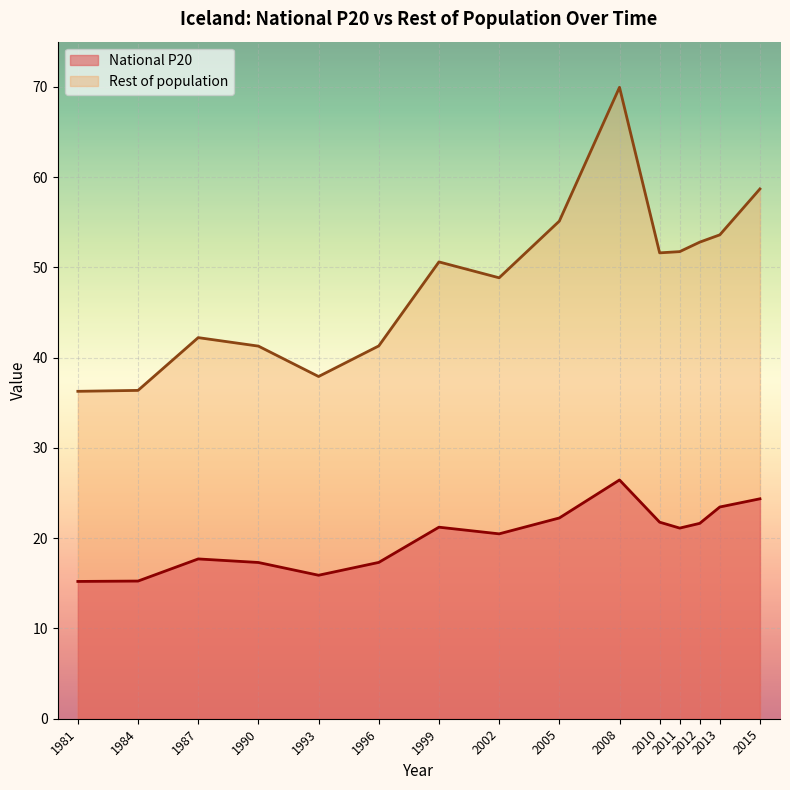

What is the difference between the maximum and second lowest values in the Rest of population series?

33.6